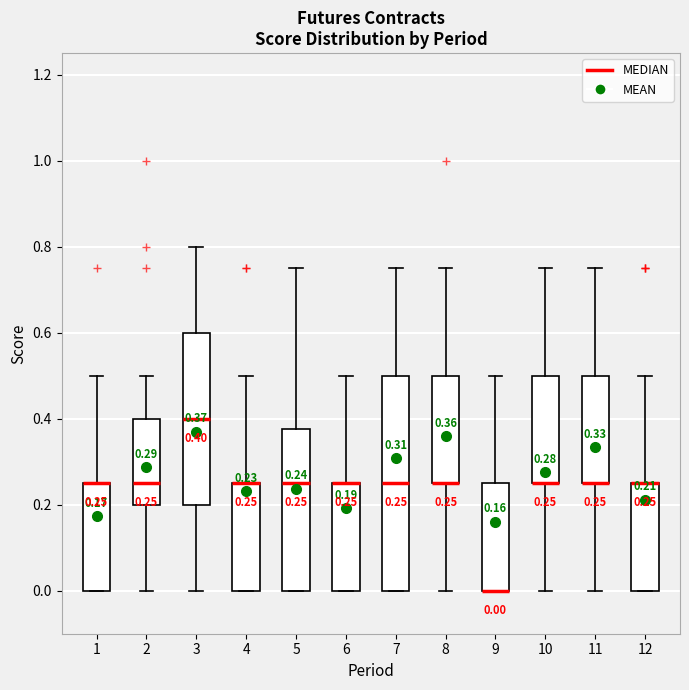

Which box is the tallest, from its lower edge to its upper edge?

7